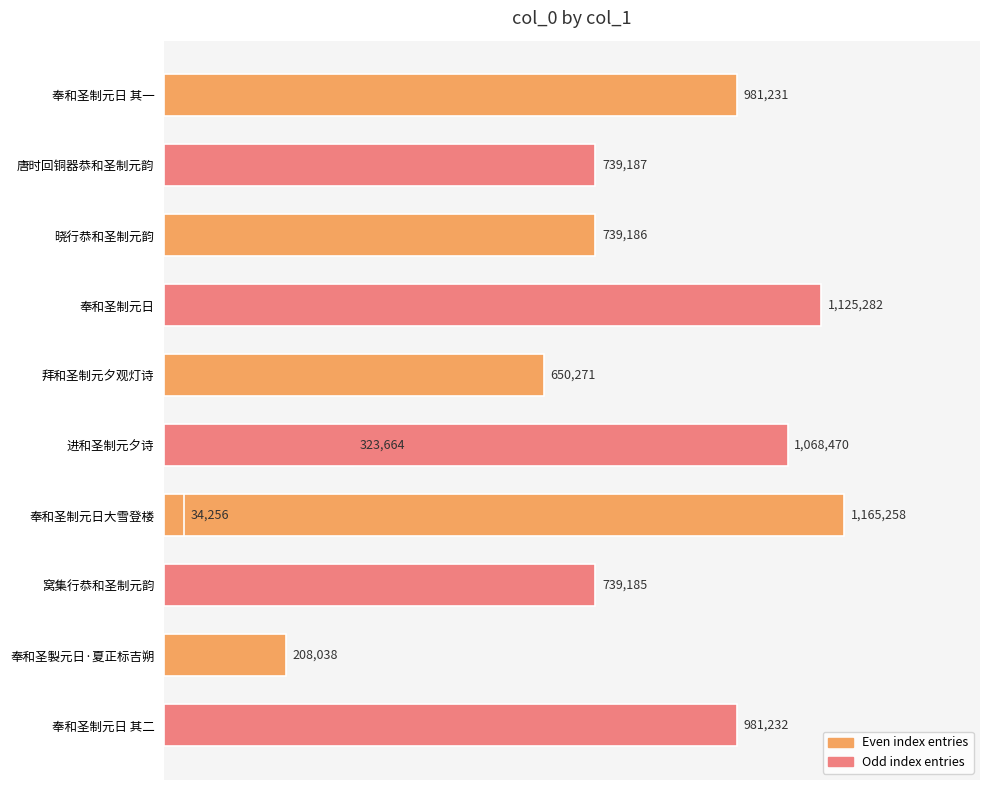

Is it true that the value at 1.0 is 323664?

True